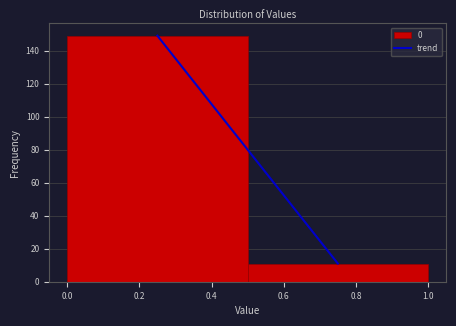

How tall is the bar that spans 0.5 to 1.0 on the x-axis? The values are not printed on the chart, so give them approximately, as read against the axis.

12